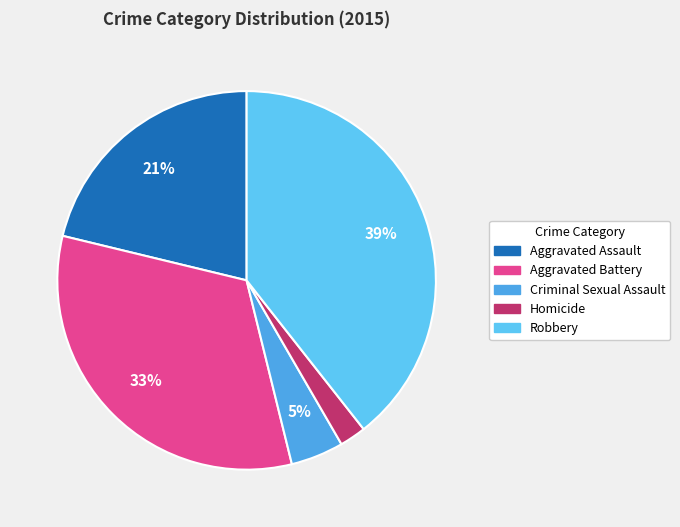

Rank the categories by value from highest to lowest.

Robbery, Aggravated Battery, Aggravated Assault, Criminal Sexual Assault, Homicide